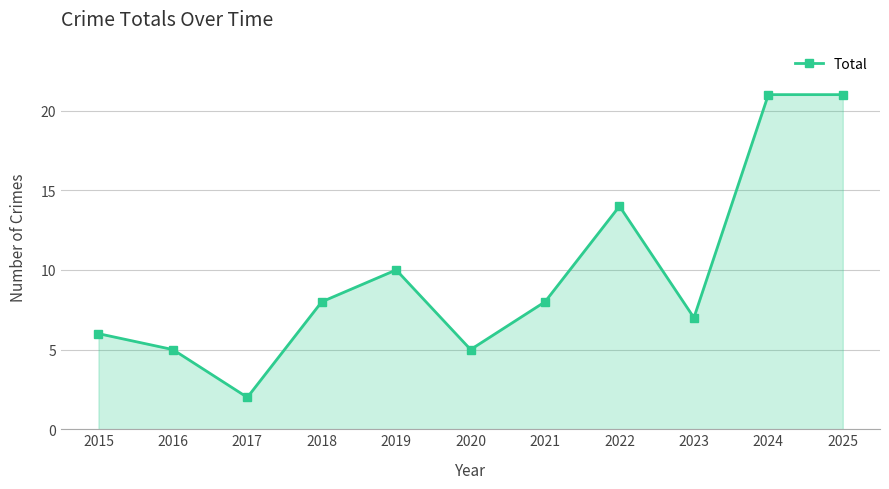

At which category does the chart reach its minimum across all series?

2017